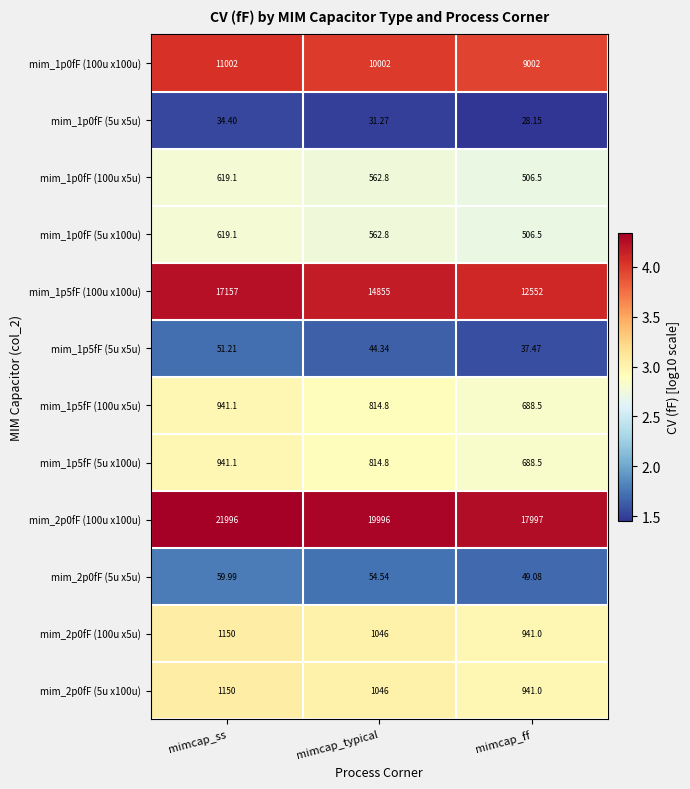

Rank the categories by mim_1p5fF (5u x100u) value from lowest to highest.

mimcap_ff, mimcap_typical, mimcap_ss